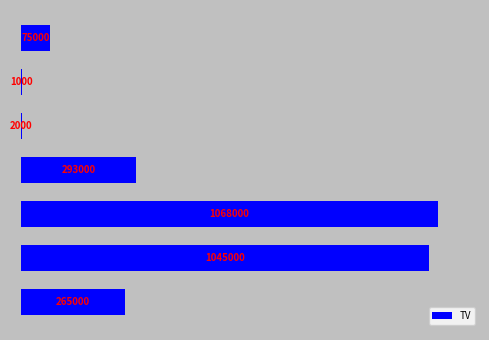

What is the greatest value displayed?

1068000